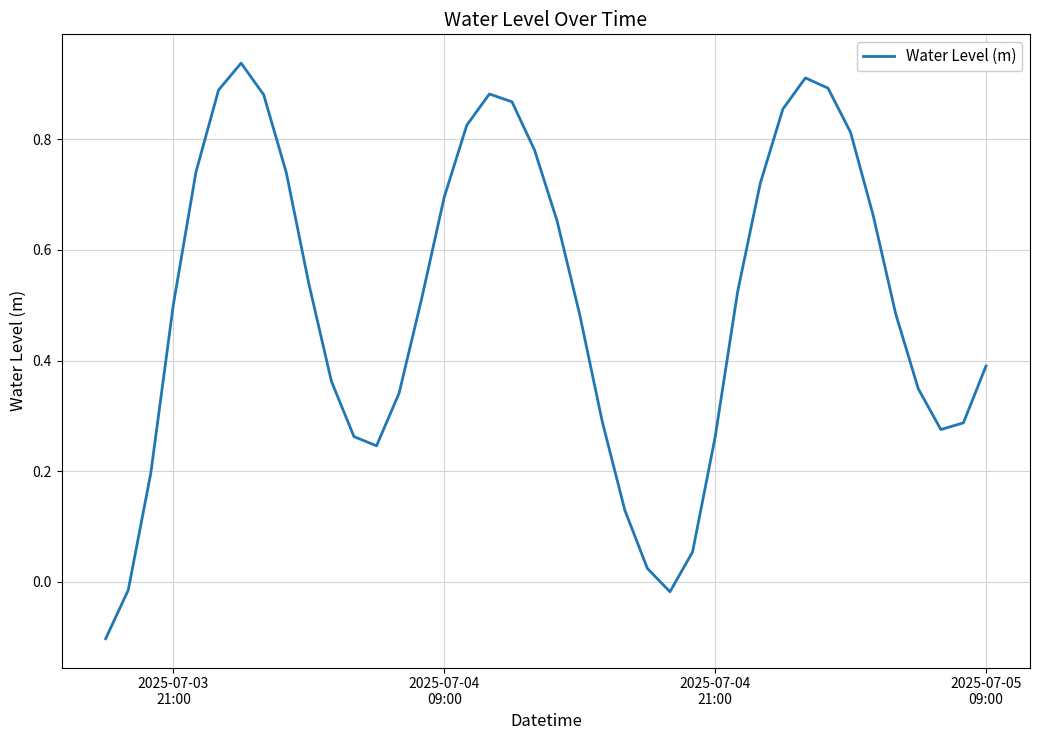

What is the difference between the maximum and minimum values?

1.0